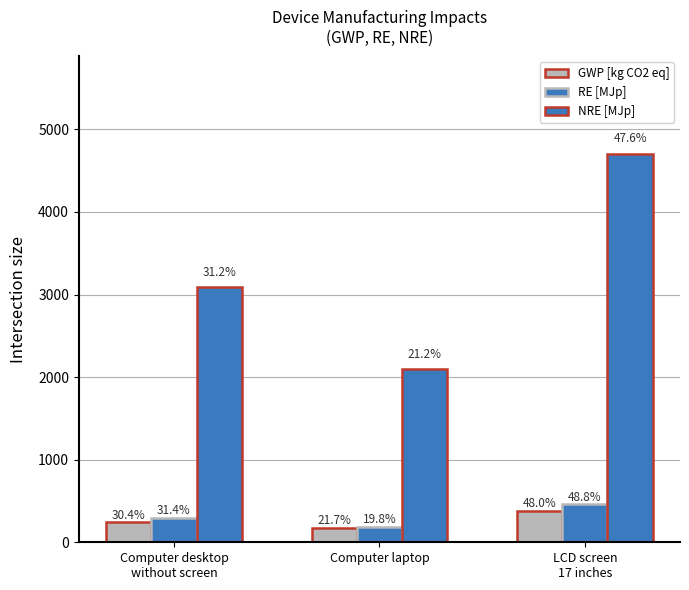

What position from the left is LCD screen
17 inches?

3